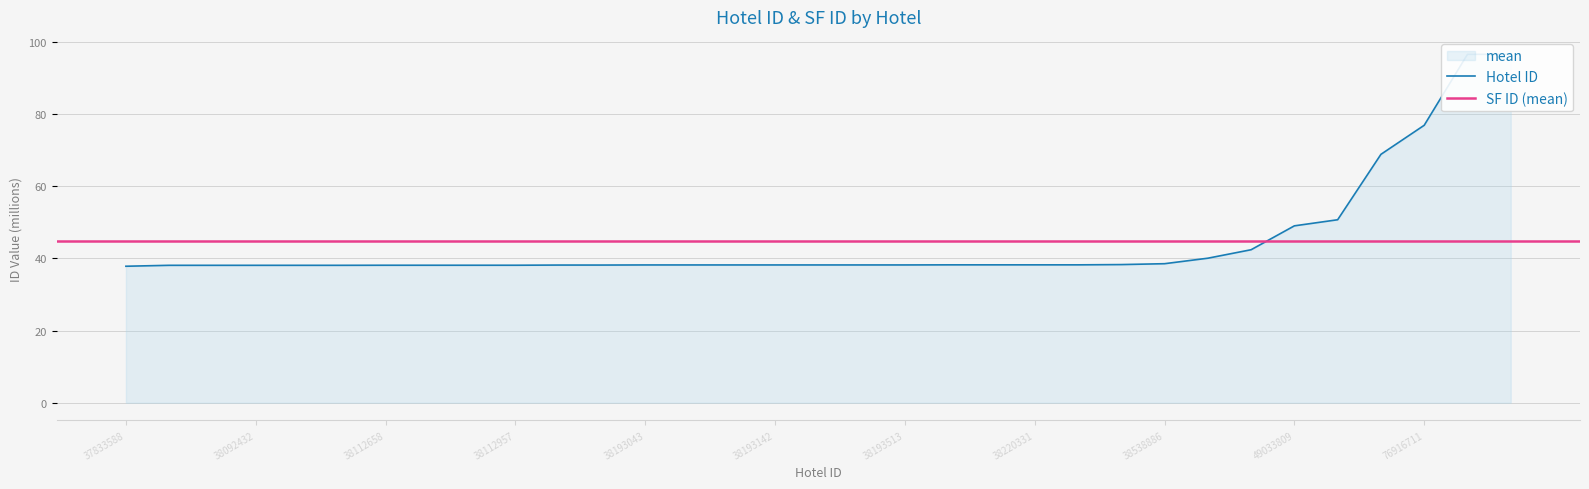

What is the difference between the values at 38295530 and 38193043?

0.1